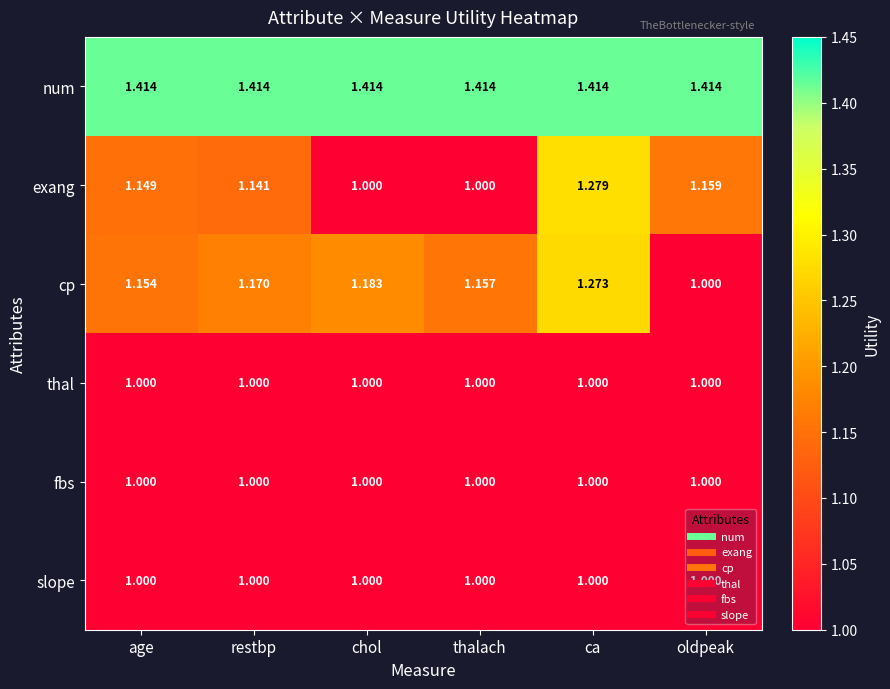

Between chol and thalach, which series saw the biggest shift?

cp